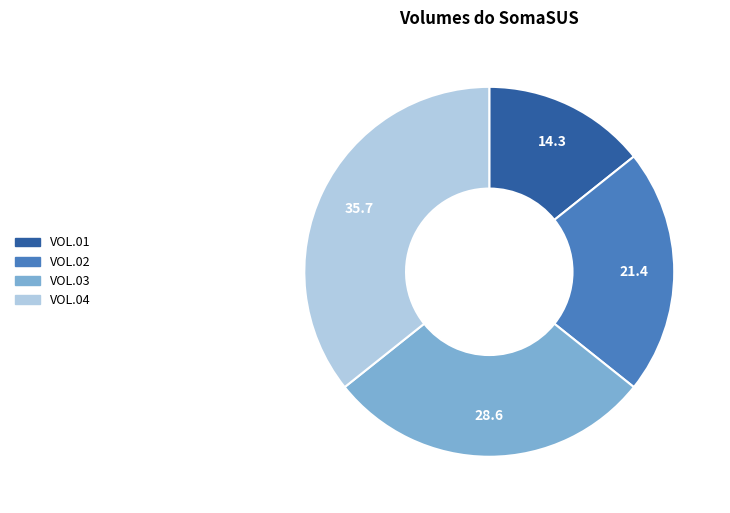

Rank the categories by value from highest to lowest.

VOL.04, VOL.03, VOL.02, VOL.01